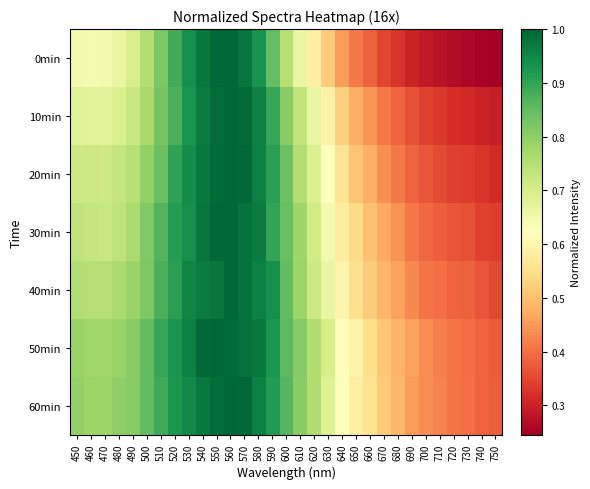

Reading left to right, extract all data points from this chart.

0min: 450=0.6	460=0.6	470=0.6	480=0.7	490=0.7	500=0.8	510=0.8	520=0.9	530=0.9	540=1.0	550=1.0	560=1.0	570=1.0	580=0.9	590=0.8	600=0.8	610=0.7	620=0.6	630=0.5	640=0.5	650=0.4	660=0.4	670=0.3	680=0.3	690=0.3	700=0.3	710=0.3	720=0.3	730=0.3	740=0.3	750=0.2
10min: 450=0.7	460=0.7	470=0.7	480=0.7	490=0.7	500=0.8	510=0.8	520=0.9	530=0.9	540=1.0	550=1.0	560=1.0	570=1.0	580=1.0	590=0.9	600=0.8	610=0.7	620=0.7	630=0.6	640=0.5	650=0.5	660=0.4	670=0.4	680=0.4	690=0.4	700=0.3	710=0.3	720=0.3	730=0.3	740=0.3	750=0.3
20min: 450=0.7	460=0.7	470=0.7	480=0.7	490=0.7	500=0.8	510=0.8	520=0.9	530=0.9	540=1.0	550=1.0	560=1.0	570=1.0	580=1.0	590=0.9	600=0.8	610=0.8	620=0.7	630=0.6	640=0.6	650=0.5	660=0.5	670=0.4	680=0.4	690=0.4	700=0.4	710=0.4	720=0.3	730=0.3	740=0.3	750=0.3
30min: 450=0.7	460=0.7	470=0.7	480=0.7	490=0.8	500=0.8	510=0.9	520=0.9	530=0.9	540=1.0	550=1.0	560=1.0	570=1.0	580=1.0	590=0.9	600=0.8	610=0.8	620=0.7	630=0.6	640=0.6	650=0.5	660=0.5	670=0.5	680=0.4	690=0.4	700=0.4	710=0.4	720=0.4	730=0.4	740=0.3	750=0.3
40min: 450=0.8	460=0.8	470=0.8	480=0.8	490=0.8	500=0.8	510=0.9	520=0.9	530=1.0	540=1.0	550=1.0	560=1.0	570=1.0	580=1.0	590=0.9	600=0.9	610=0.8	620=0.7	630=0.7	640=0.6	650=0.6	660=0.5	670=0.5	680=0.5	690=0.4	700=0.4	710=0.4	720=0.4	730=0.4	740=0.4	750=0.4
50min: 450=0.8	460=0.8	470=0.8	480=0.8	490=0.8	500=0.9	510=0.9	520=0.9	530=1.0	540=1.0	550=1.0	560=1.0	570=1.0	580=1.0	590=0.9	600=0.9	610=0.8	620=0.8	630=0.7	640=0.6	650=0.6	660=0.5	670=0.5	680=0.5	690=0.5	700=0.4	710=0.4	720=0.4	730=0.4	740=0.4	750=0.4
60min: 450=0.8	460=0.8	470=0.8	480=0.8	490=0.8	500=0.8	510=0.9	520=0.9	530=0.9	540=1.0	550=1.0	560=1.0	570=1.0	580=1.0	590=0.9	600=0.9	610=0.8	620=0.8	630=0.7	640=0.6	650=0.6	660=0.6	670=0.5	680=0.5	690=0.5	700=0.4	710=0.4	720=0.4	730=0.4	740=0.4	750=0.4